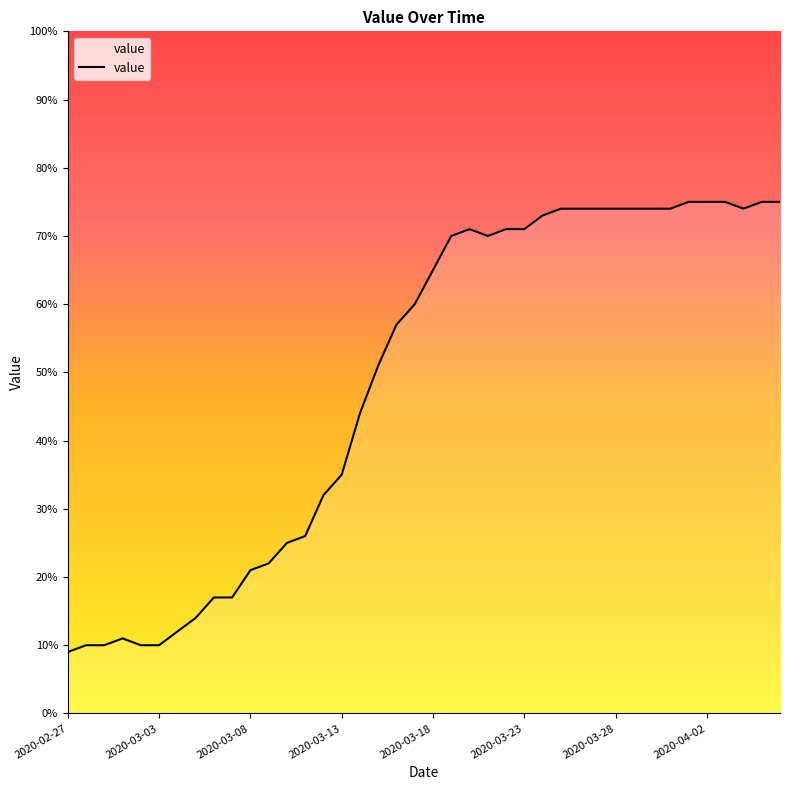

How many distinct data groups are displayed?

1